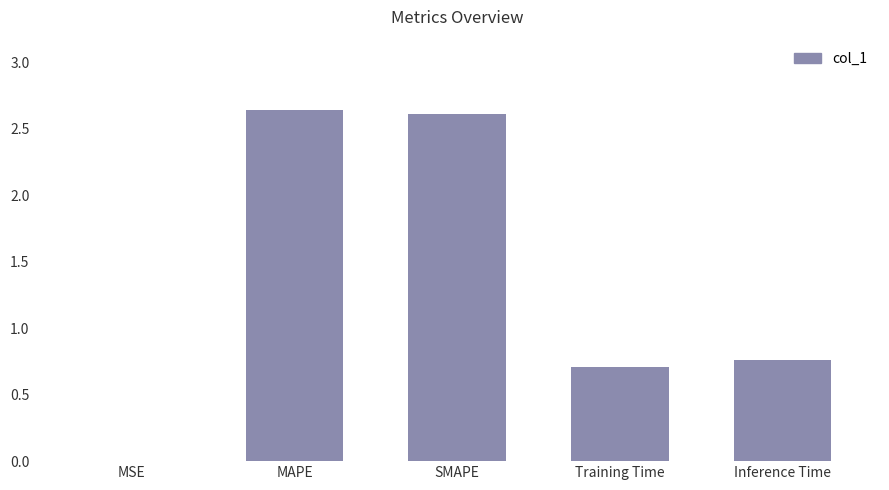

What is the sum of all values?

6.7